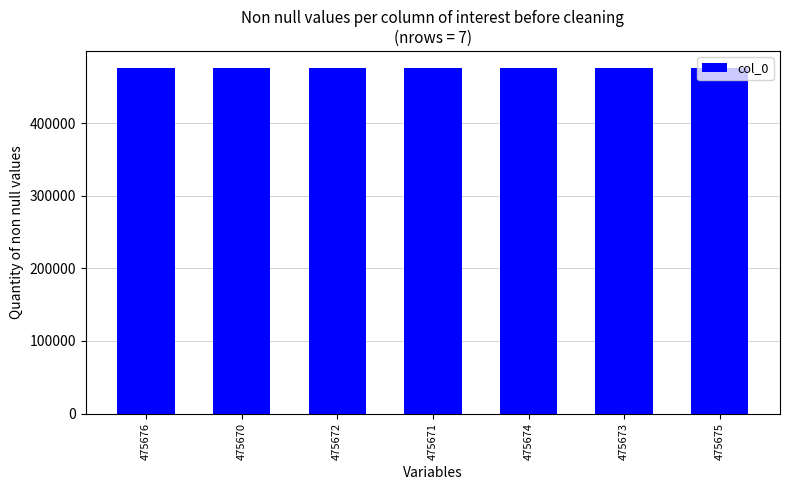

What is the ratio of the value at 475670 to the value at 475676?

1.0